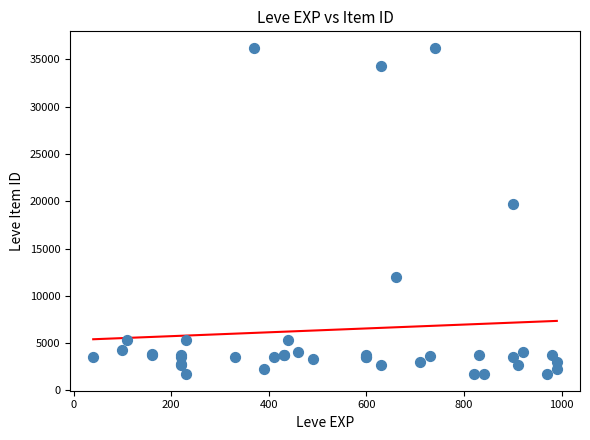

What Y value in the scatter plot is closest to 18967?

19744